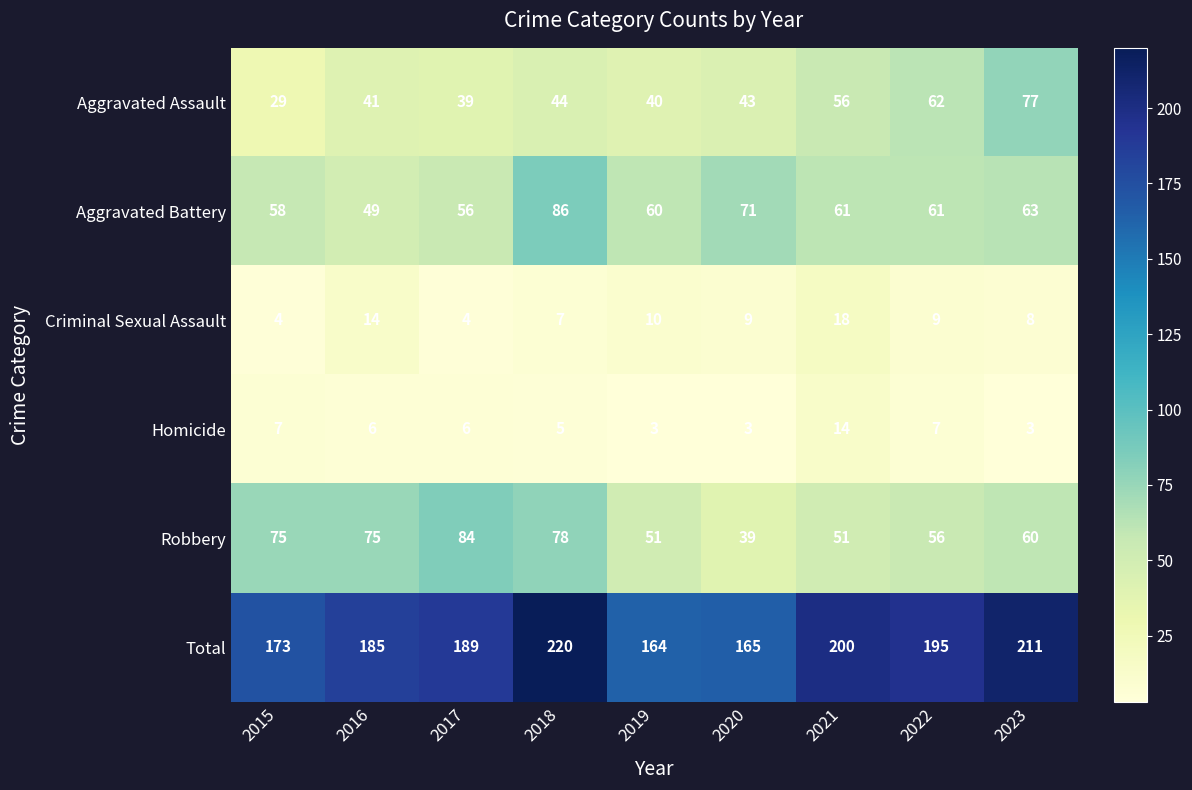

What is the sum of all Total values?

1702